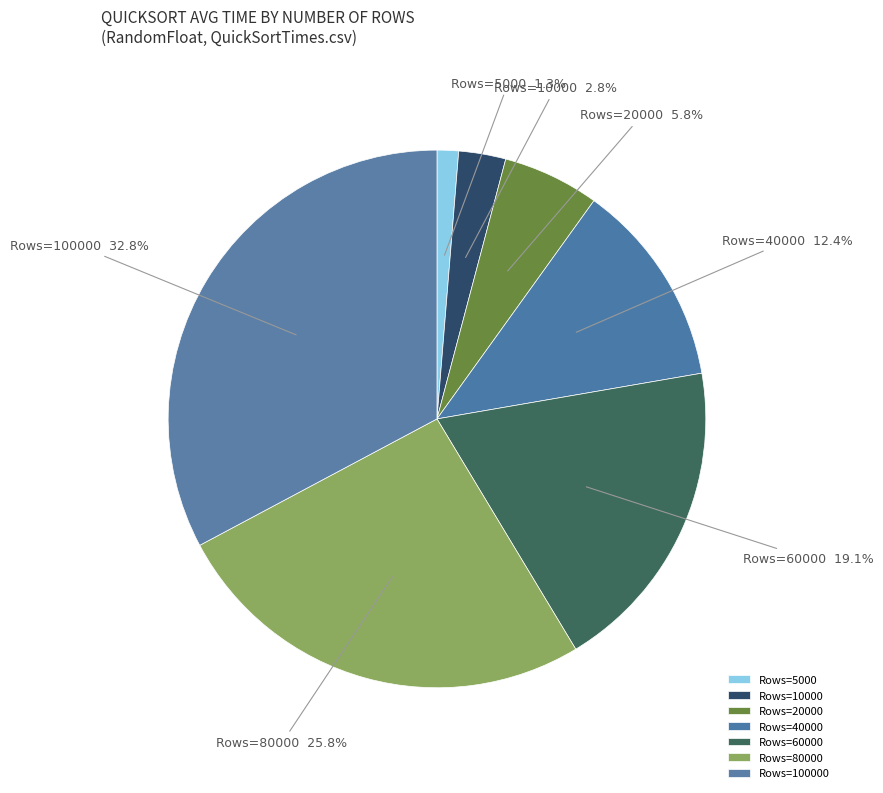

Rank the categories by value from highest to lowest.

Rows=100000, Rows=80000, Rows=60000, Rows=40000, Rows=20000, Rows=10000, Rows=5000